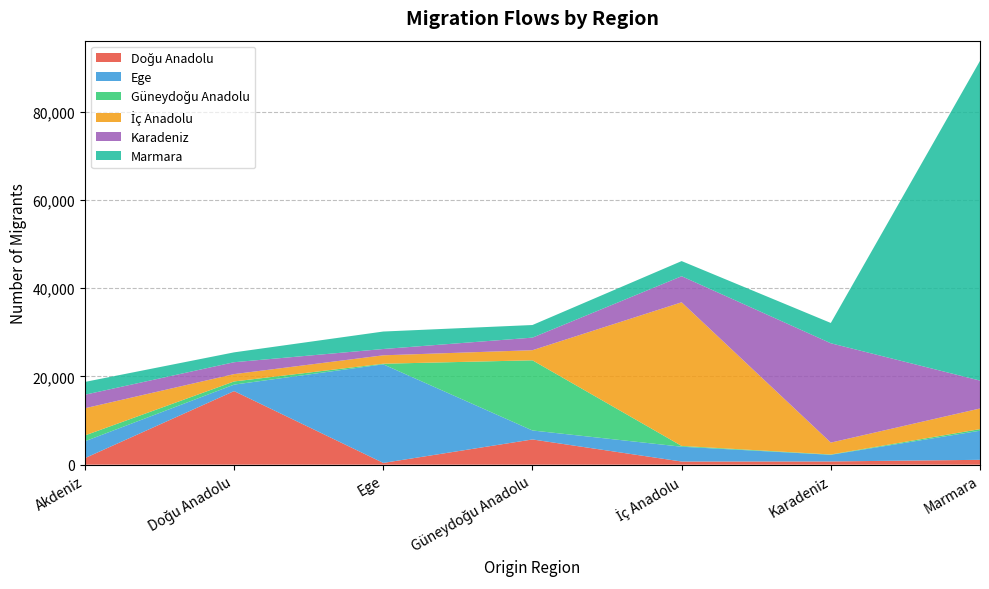

Reading left to right, extract all data points from this chart.

Doğu Anadolu: Akdeniz=1483	Doğu Anadolu=16681	Ege=397	Güneydoğu Anadolu=5716	İç Anadolu=712	Karadeniz=733	Marmara=1098
Ege: Akdeniz=3818	Doğu Anadolu=1467	Ege=22353	Güneydoğu Anadolu=2037	İç Anadolu=3356	Karadeniz=1504	Marmara=6601
Güneydoğu Anadolu: Akdeniz=1323	Doğu Anadolu=719	Ege=137	Güneydoğu Anadolu=15907	İç Anadolu=181	Karadeniz=74	Marmara=361
İç Anadolu: Akdeniz=6168	Doğu Anadolu=1665	Ege=1906	Güneydoğu Anadolu=2292	İç Anadolu=32564	Karadeniz=2692	Marmara=4678
Karadeniz: Akdeniz=3066	Doğu Anadolu=2695	Ege=1431	Güneydoğu Anadolu=2848	İç Anadolu=5912	Karadeniz=22522	Marmara=6326
Marmara: Akdeniz=2901	Doğu Anadolu=2236	Ege=3960	Güneydoğu Anadolu=2861	İç Anadolu=3429	Karadeniz=4600	Marmara=72485